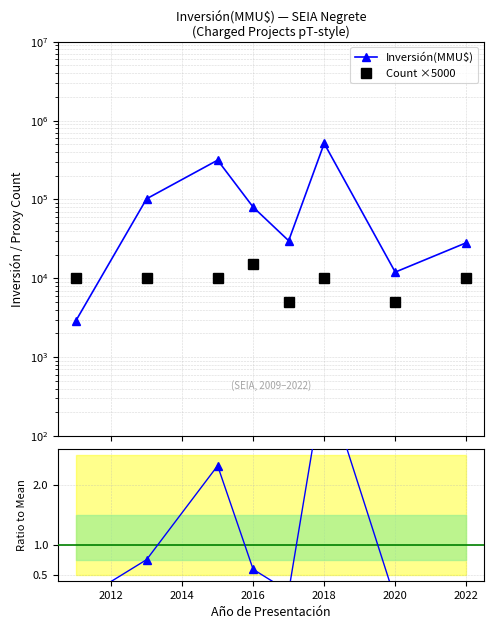

The value of Inversión(MMU$) at 2016 is 80000.0. True or false?

True